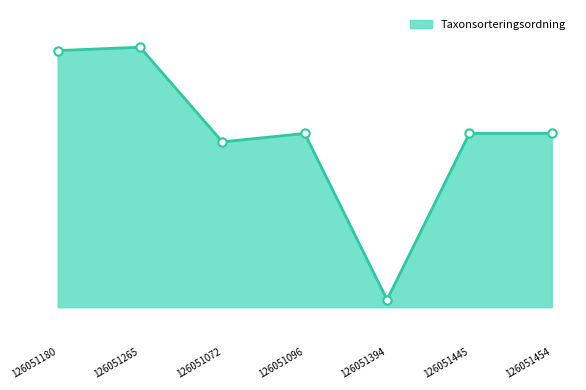

The chart shows a value of 29211 at 126051265. True or false?

False